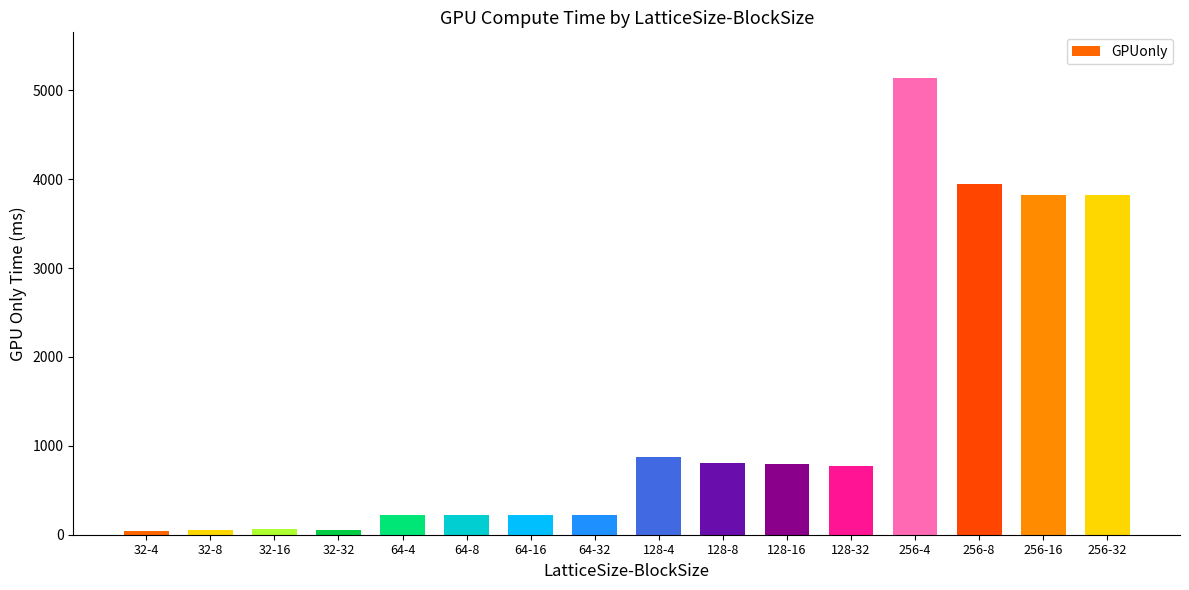

Read the value at 256-8.

3946.8